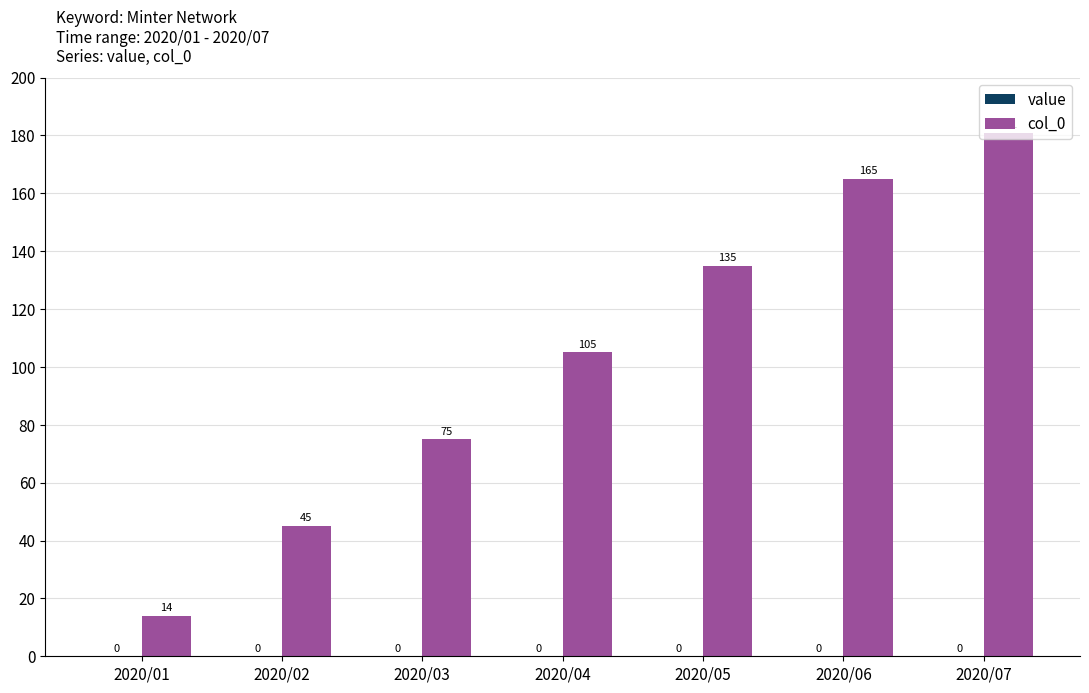

What is the value of the 4th bar from the left?

105